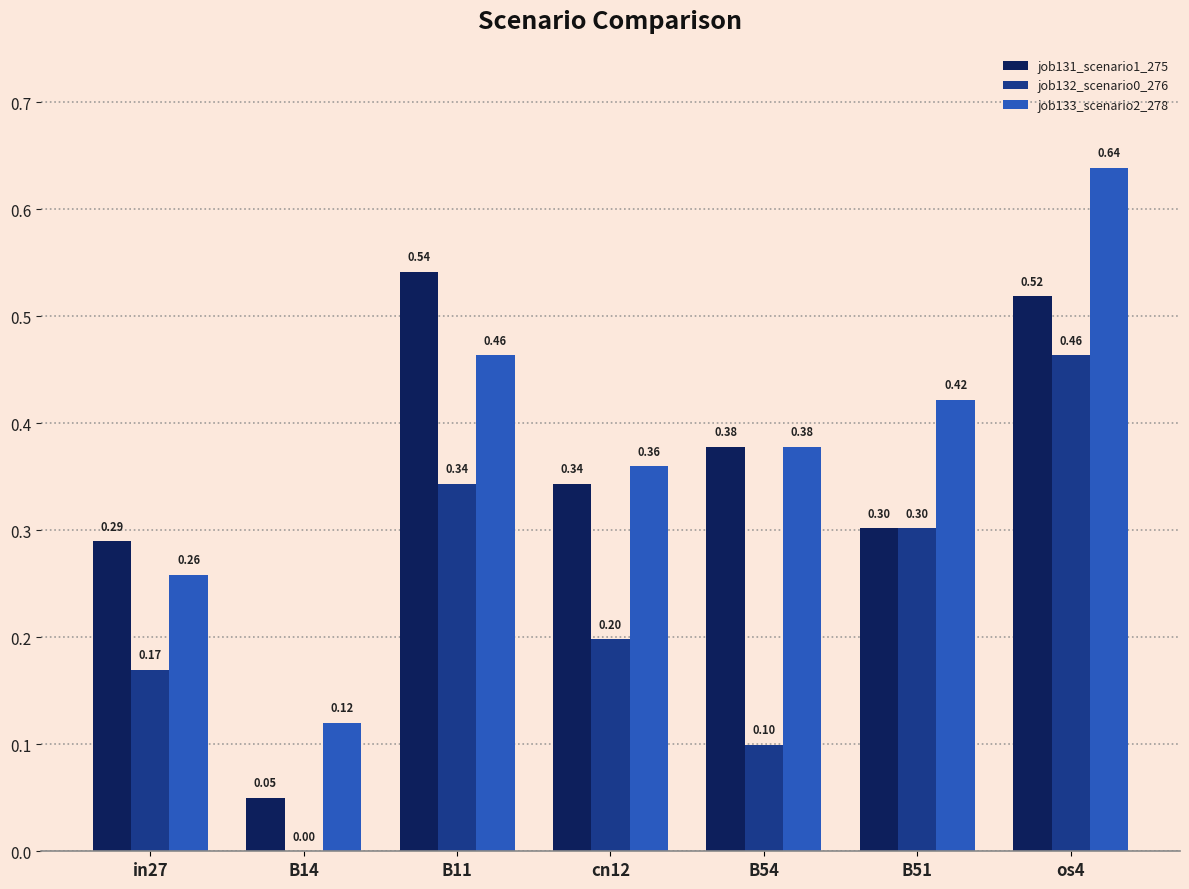

True or false: job131_scenario1_275 has a value of 0.2 at in27.

False